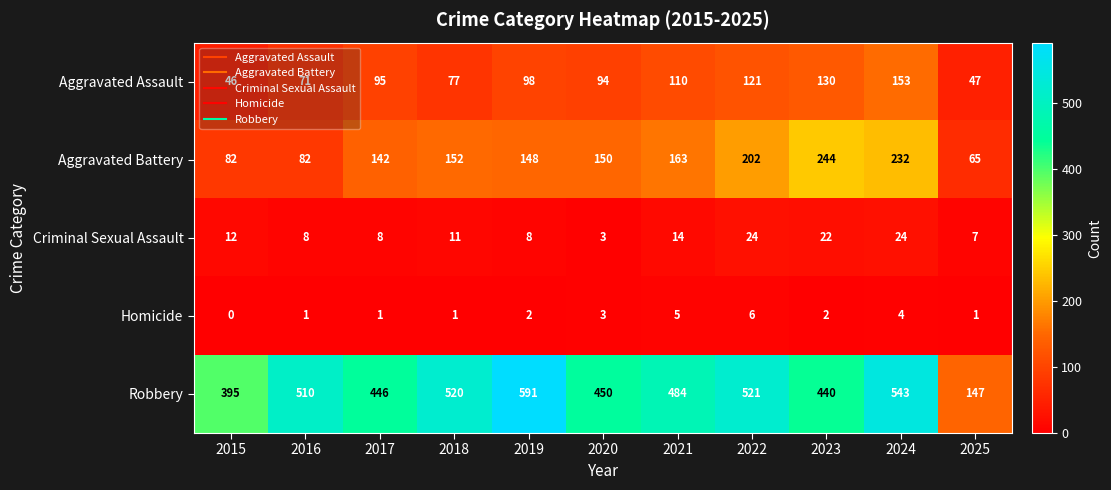

Count the number of data series in this chart.

5